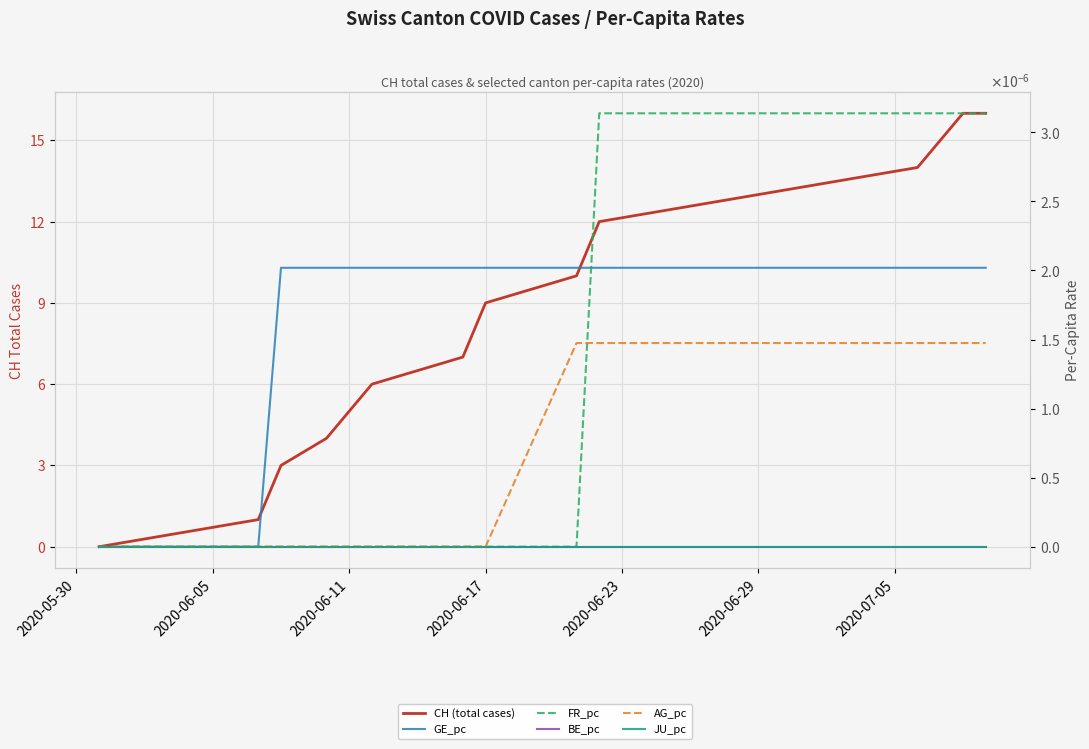

True or false: GE_pc and BE_pc intersect in this chart.

False